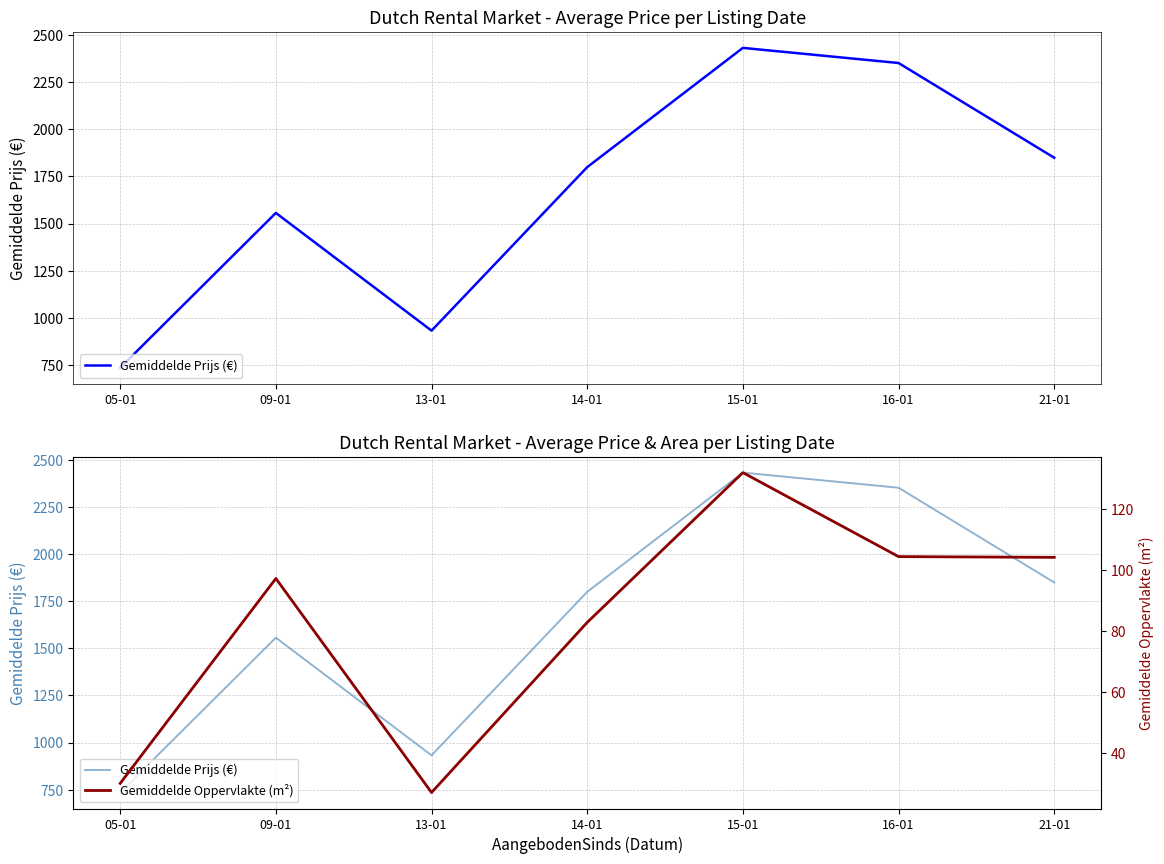

Reading right to left, list all the values displayed in this chart.

Gemiddelde Prijs (€): 21-01=1849.1	16-01=2351.4	15-01=2431.7	14-01=1799.2	13-01=932.0	09-01=1556.2	05-01=735.0
Gemiddelde Oppervlakte (m²): 21-01=104.2	16-01=104.4	15-01=132.0	14-01=82.8	13-01=27.0	09-01=97.2	05-01=30.0